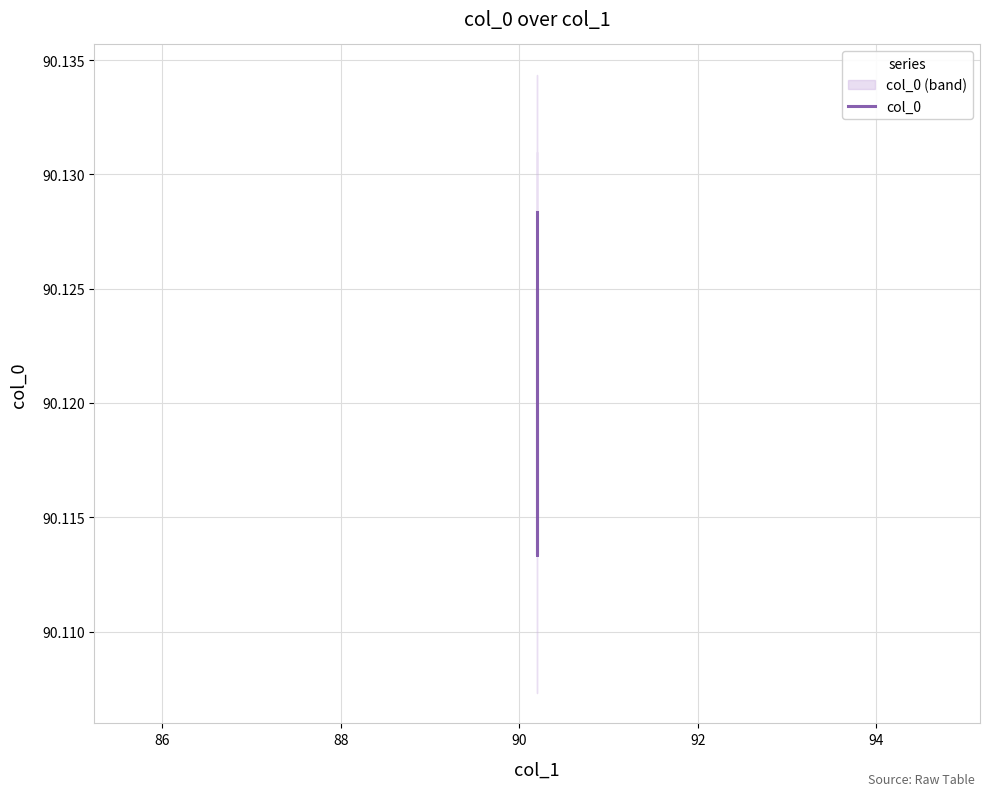

True or false: there are more than 1 points higher than both neighbors.

False